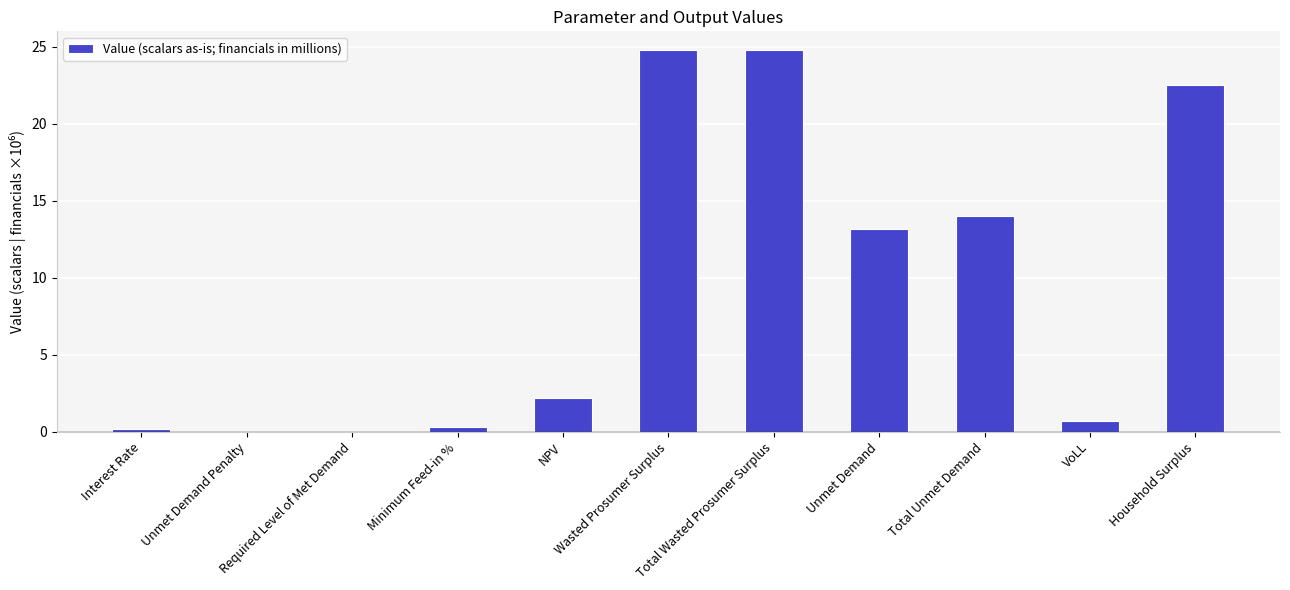

What is the maximum value shown in the chart?

24.8